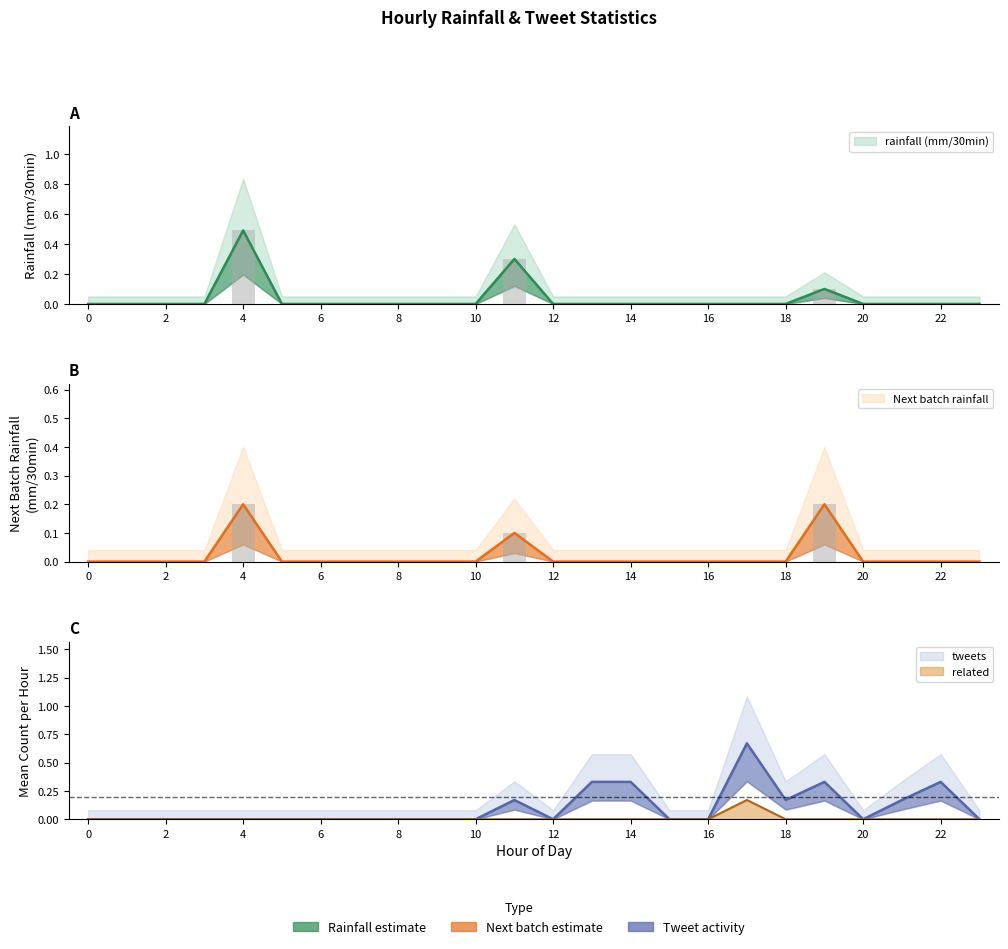

How many bars are there in total?

96